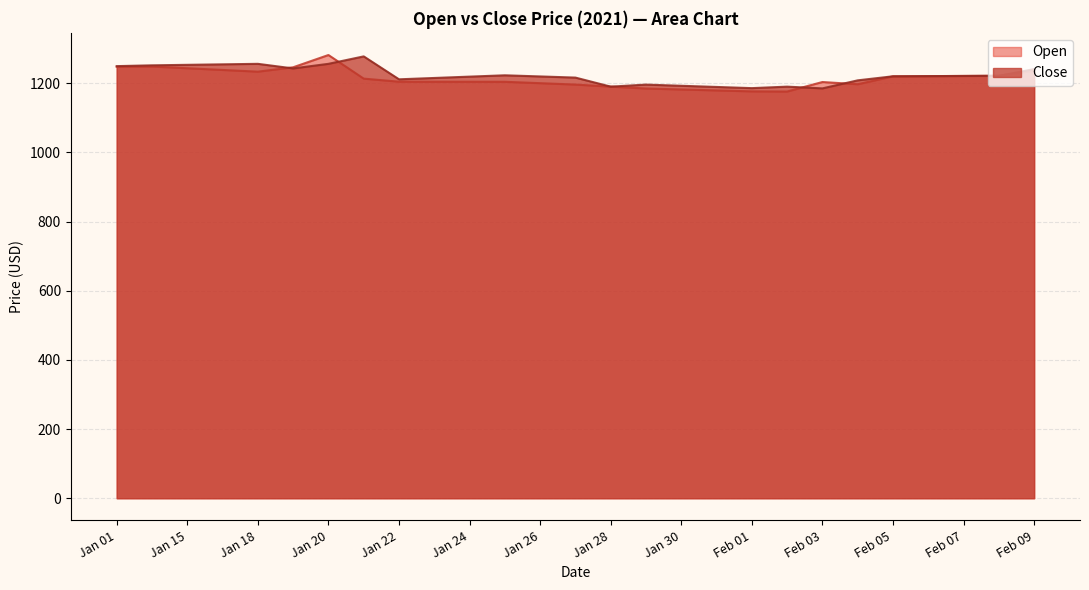

Rank the series by their average value, from highest to lowest.

Close, Open